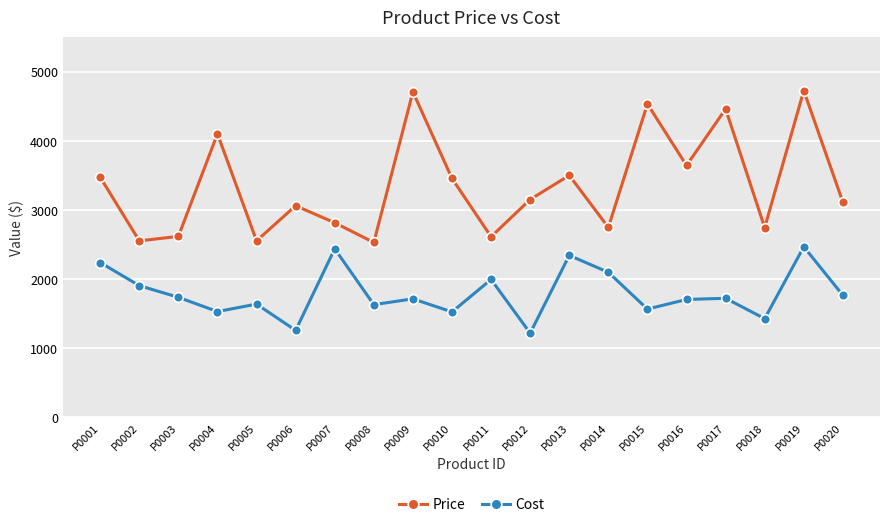

What is the difference between the maximum and minimum values in the Price series?

2195